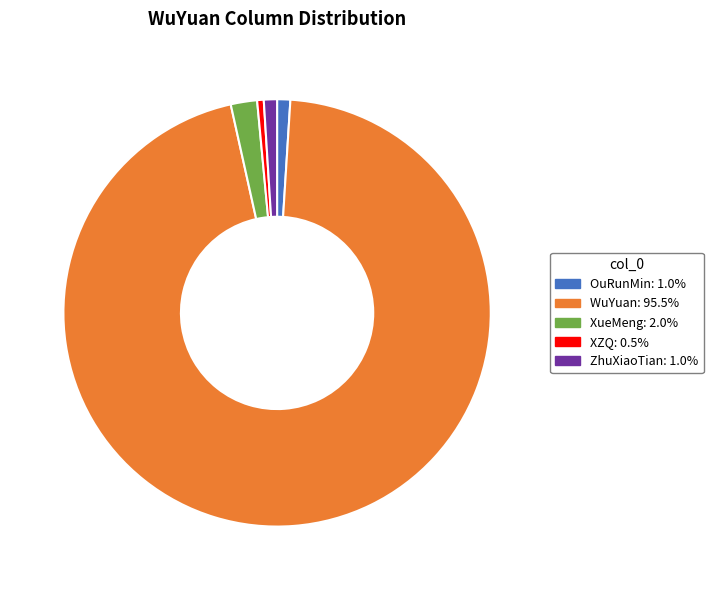

How many slices are in this pie chart?

5